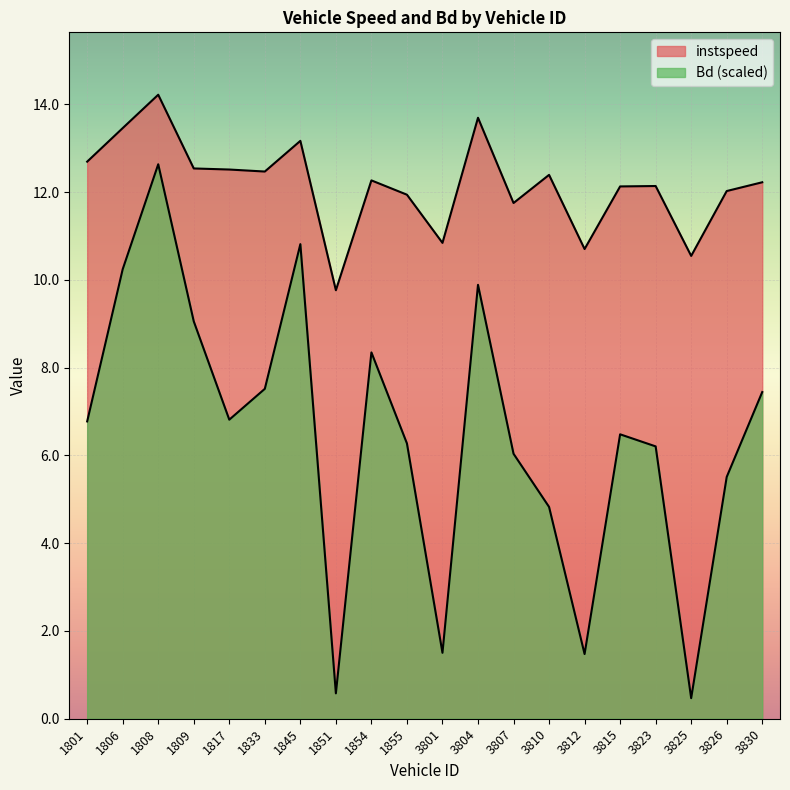

Where does the Bd series first go above 6?

1801